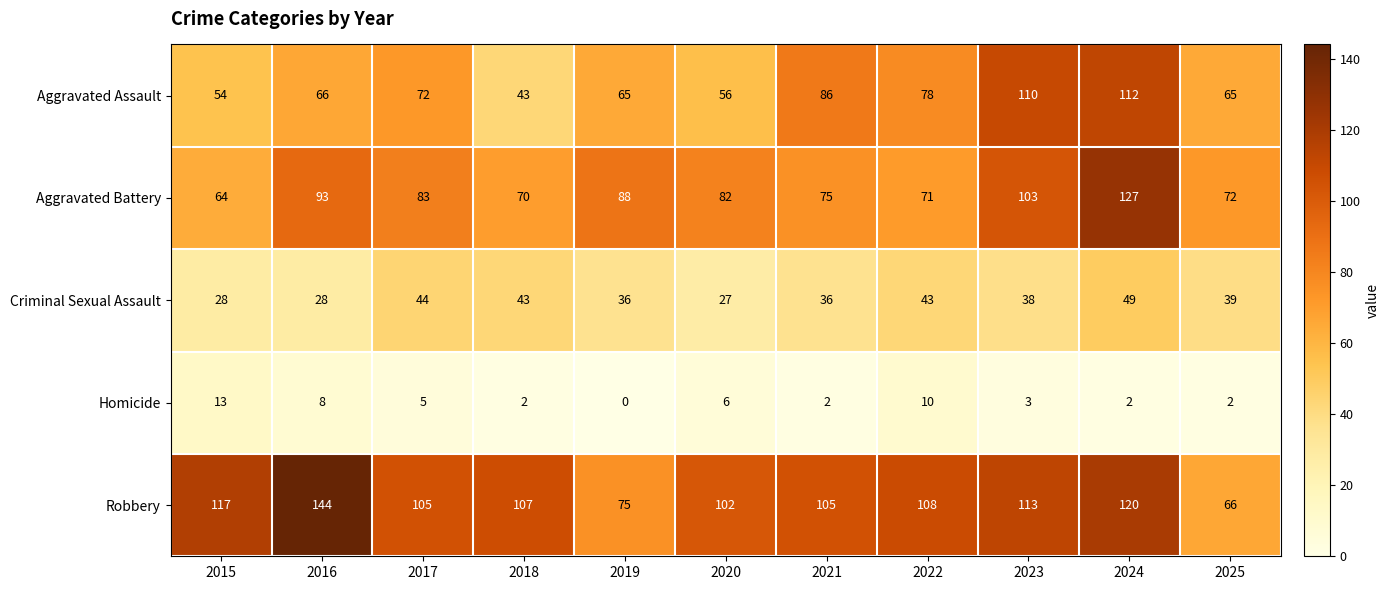

Is it true that Aggravated Assault equals 86 at 2015?

False